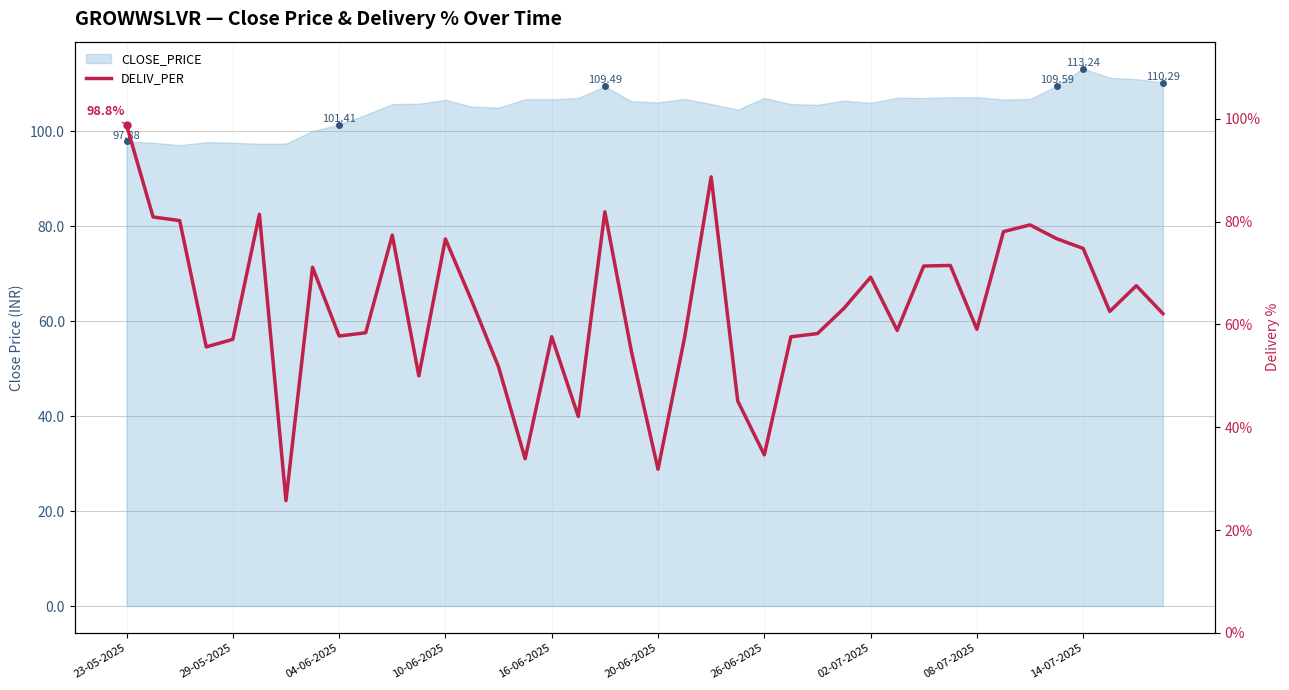

What is the smallest value displayed?

25.7